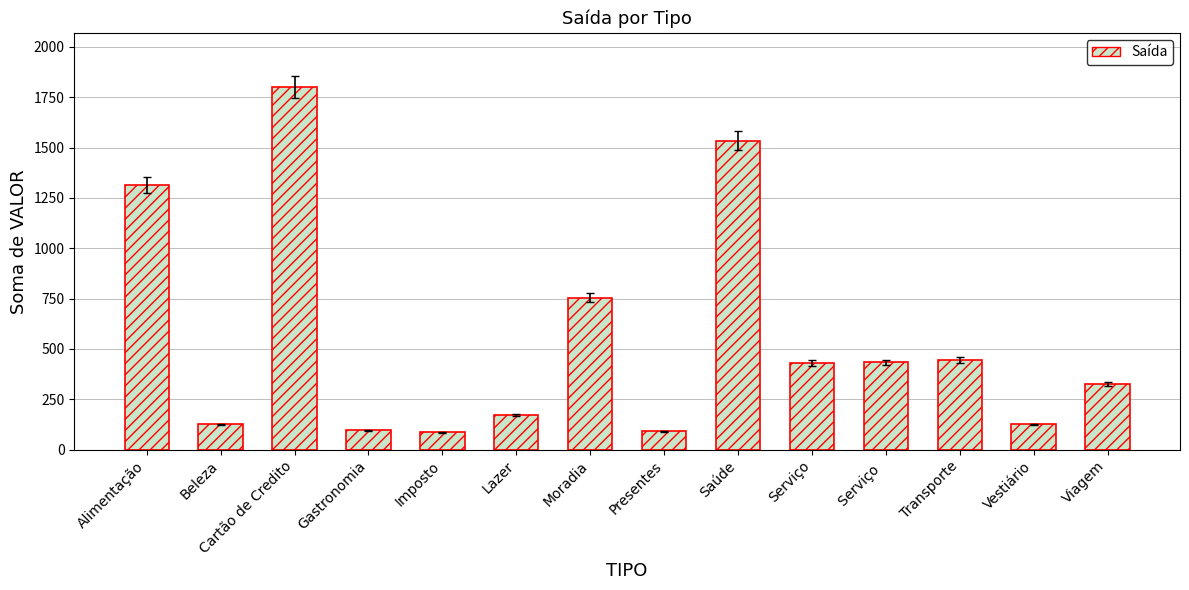

What is the change in value from Cartão de Credito to Lazer?

-1630